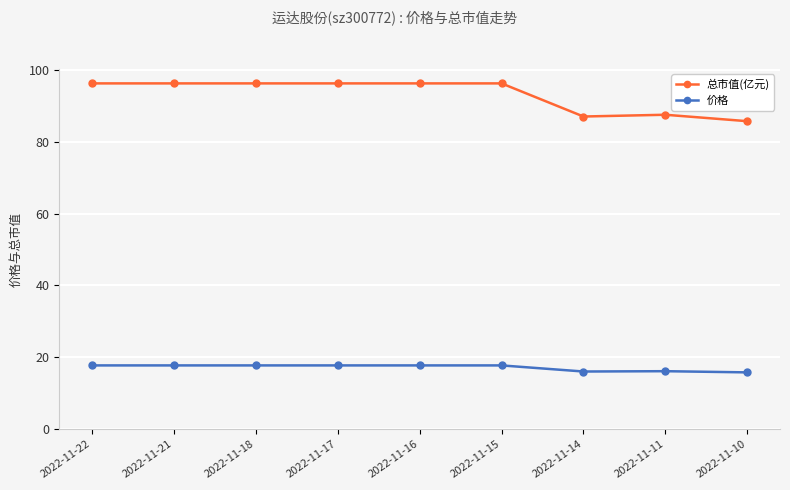

Is it true that 价格 equals 17.8 at 2022-11-22?

True